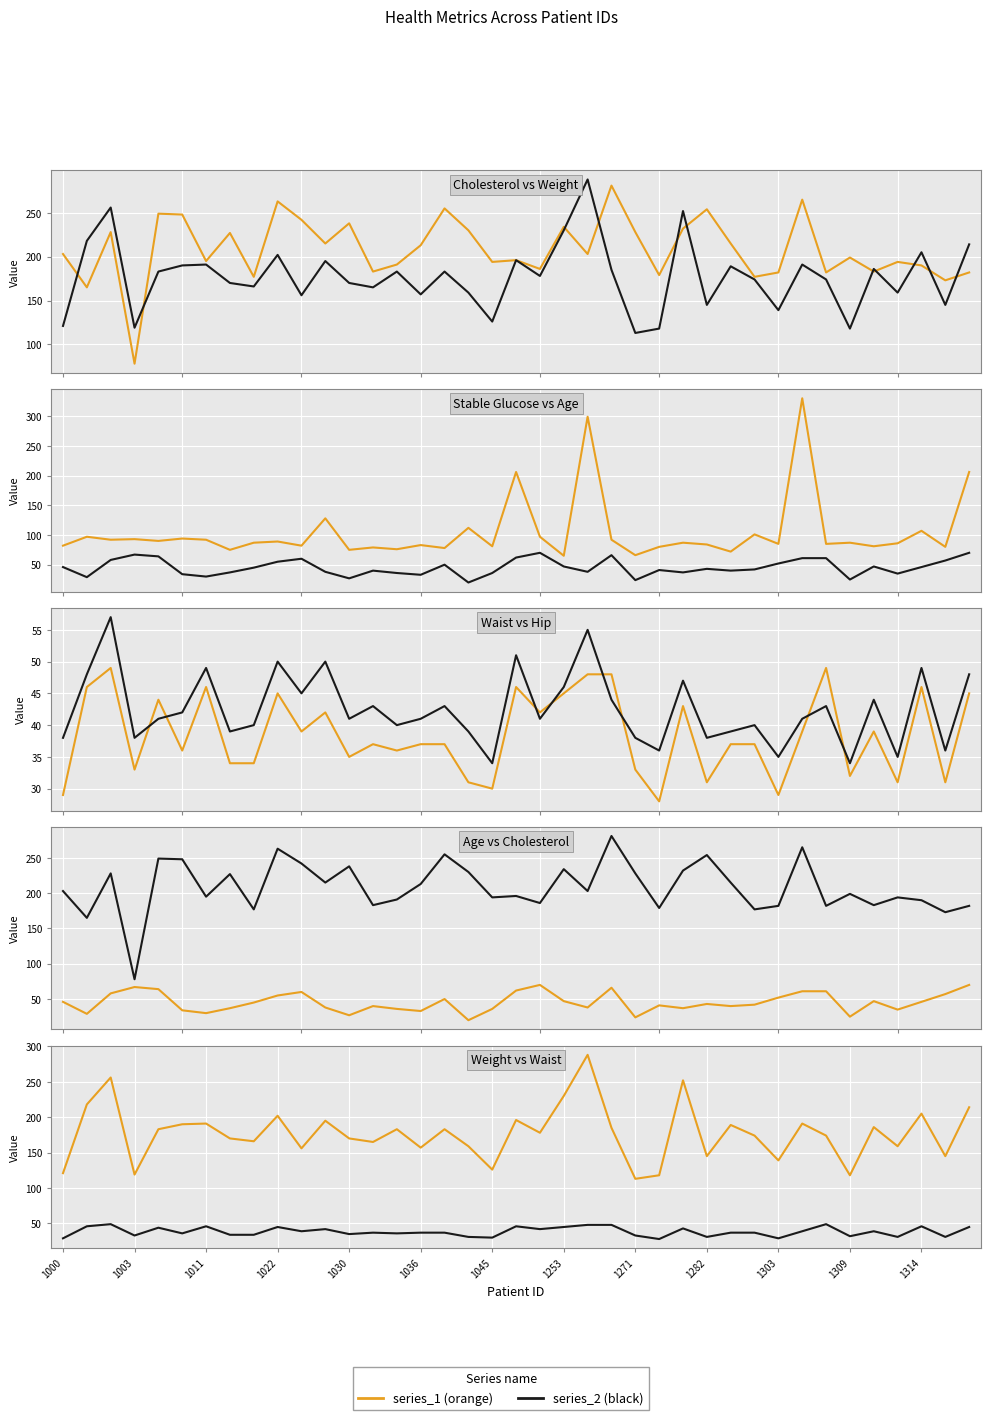

The weight series shows 44 at 1271. True or false?

False